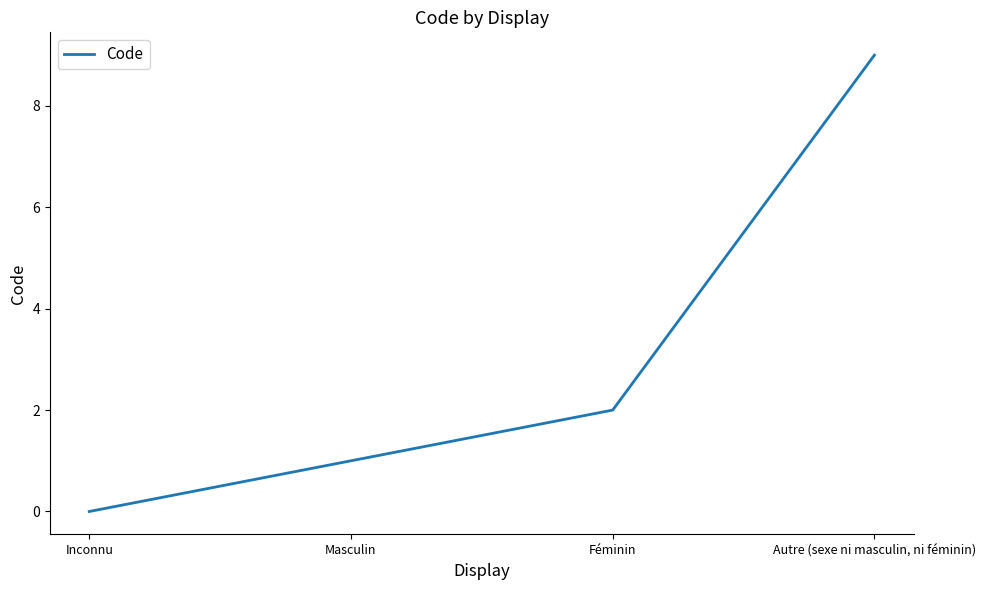

True or false: the data has more than 2 interior local peaks.

False